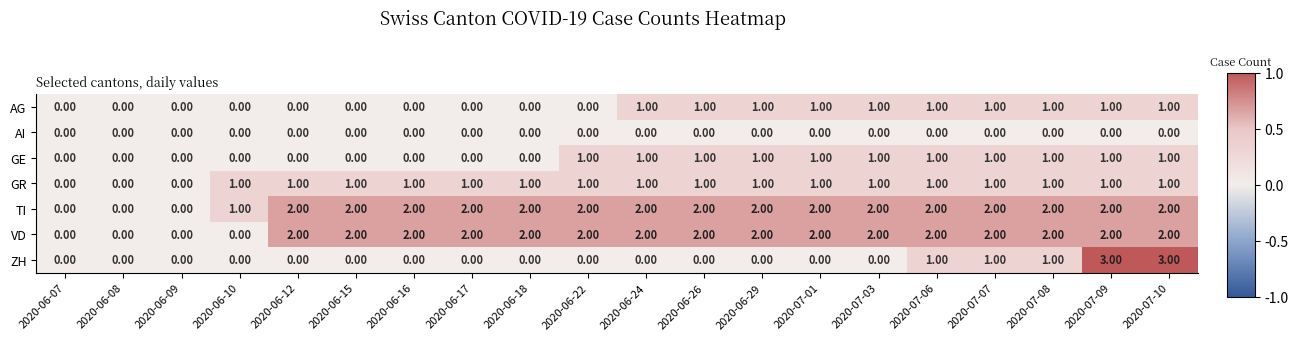

What is the difference between the highest and lowest values at 2020-07-09?

3